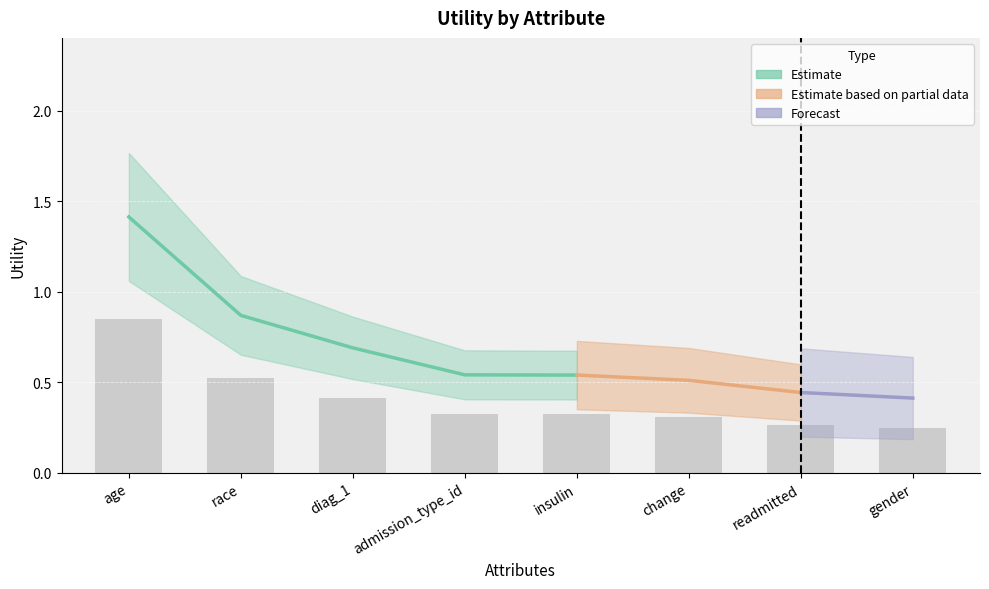

List the labels in order of value, smallest first.

gender, readmitted, change, insulin, admission_type_id, diag_1, race, age